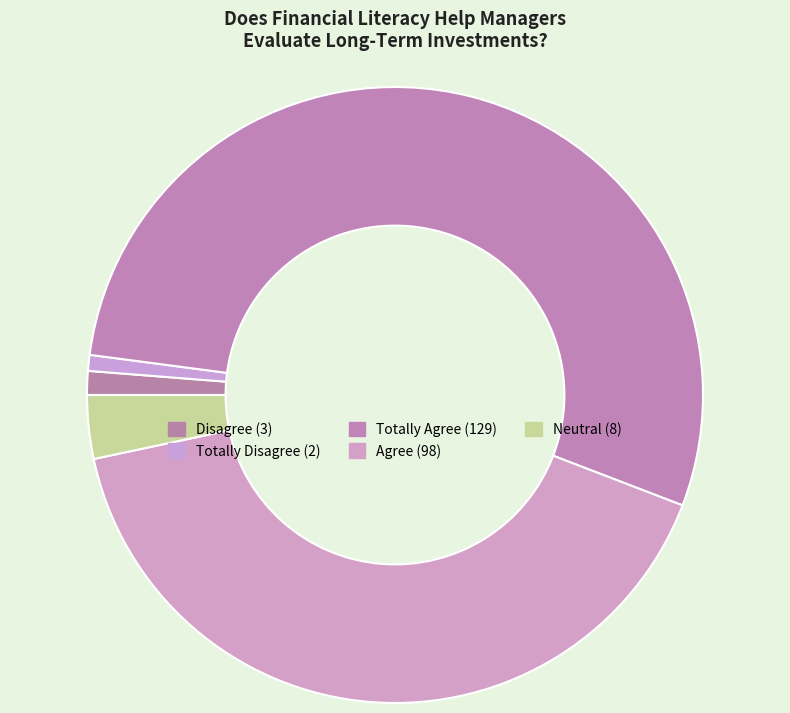

Rank the categories by value from lowest to highest.

Totally Disagree, Disagree, Neutral, Agree, Totally Agree